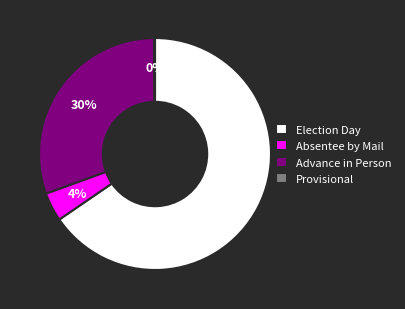

Approximately how many times larger is the value at Absentee by Mail compared to Election Day?

0.1